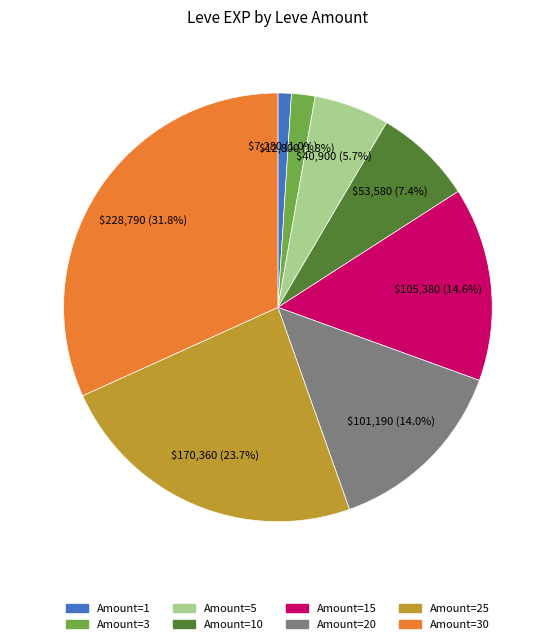

Is there any slice that represents more than half of the pie?

No